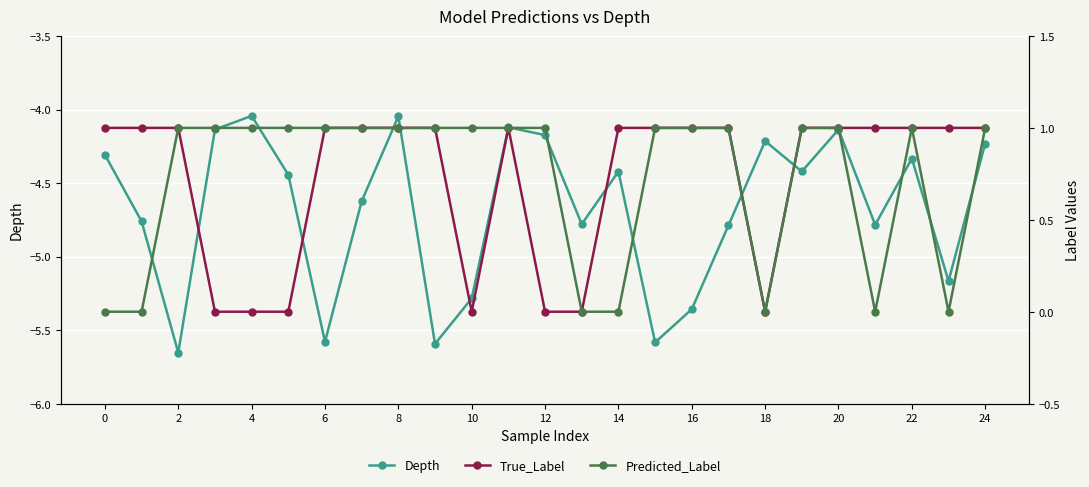

How many interior local valleys does the Depth series have?

8